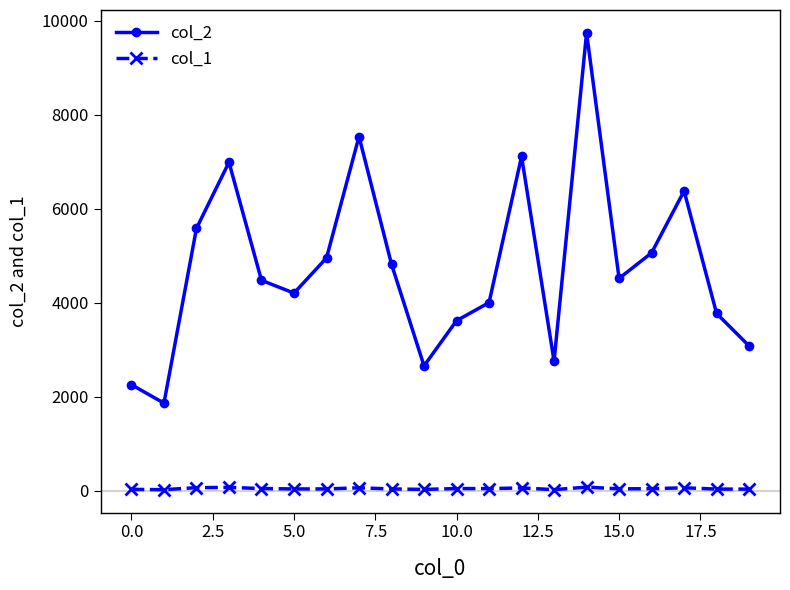

True or false: col_2 and col_1 intersect in this chart.

False